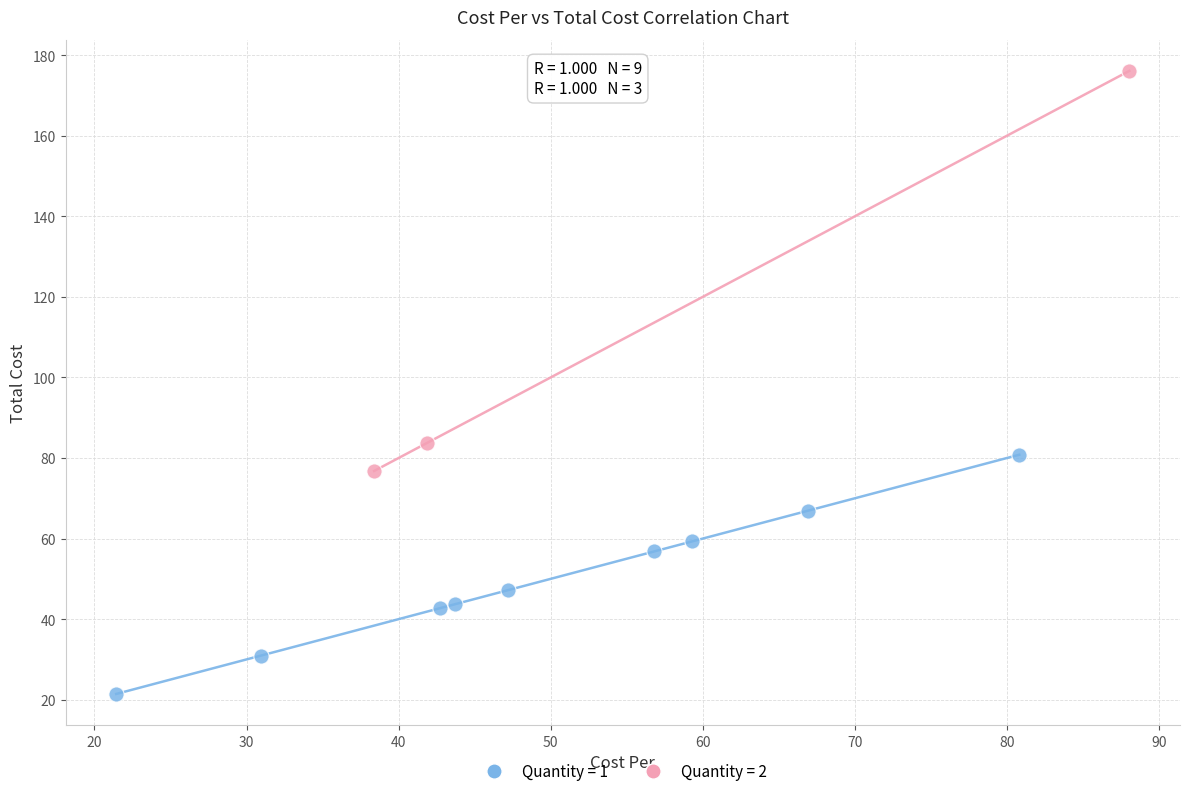

What are all the series names shown in the legend?

Quantity = 1, Quantity = 2